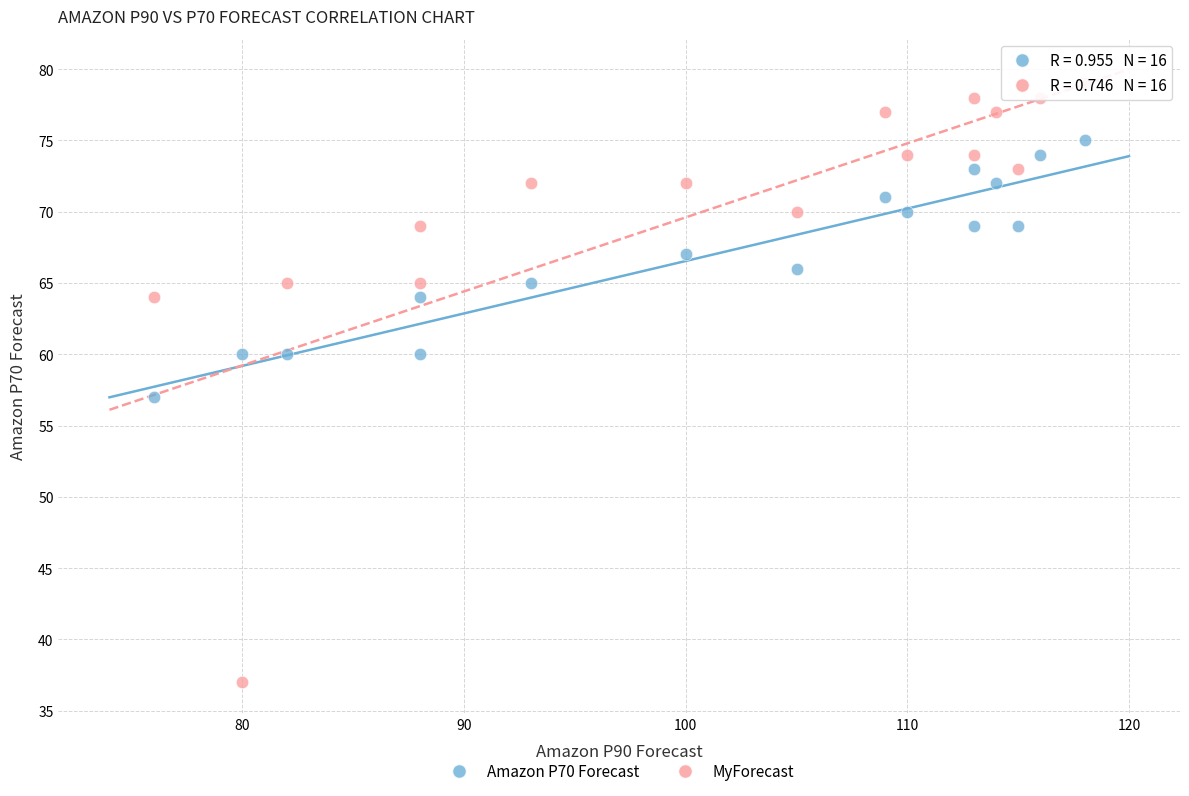

What are all the series names shown in the legend?

Amazon P70 Forecast, MyForecast